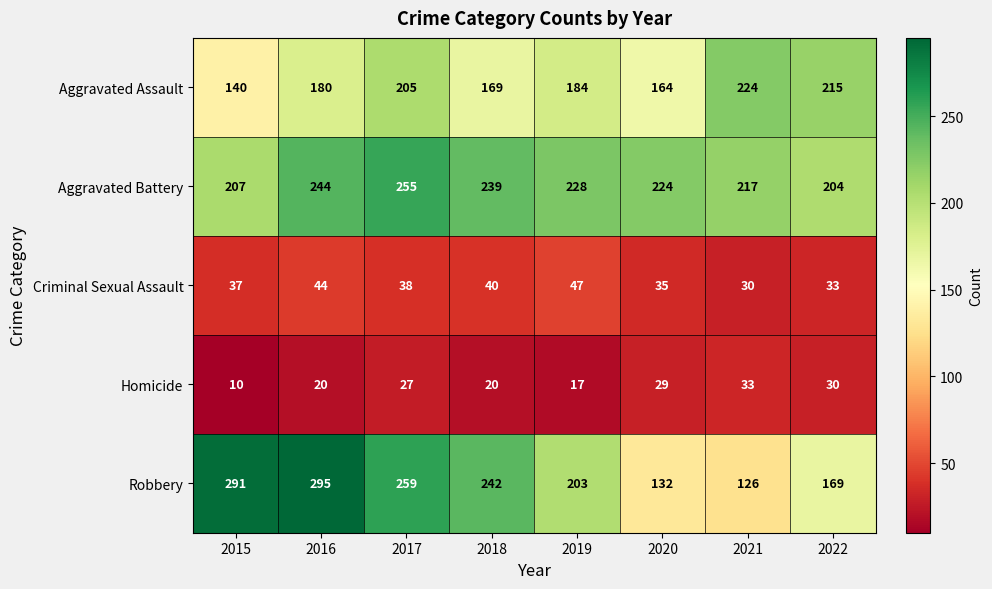

What value does the Aggravated Assault series have at 2019?

184